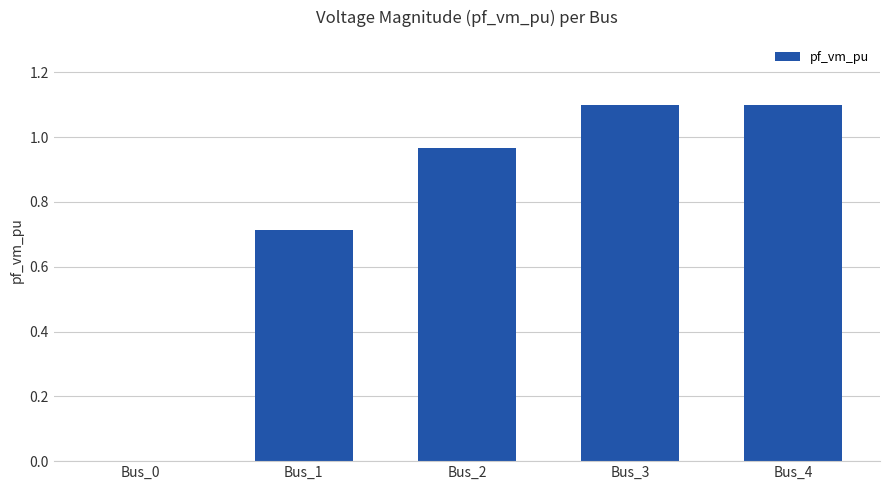

What is the change in value from Bus_0 to Bus_4?

+1.1